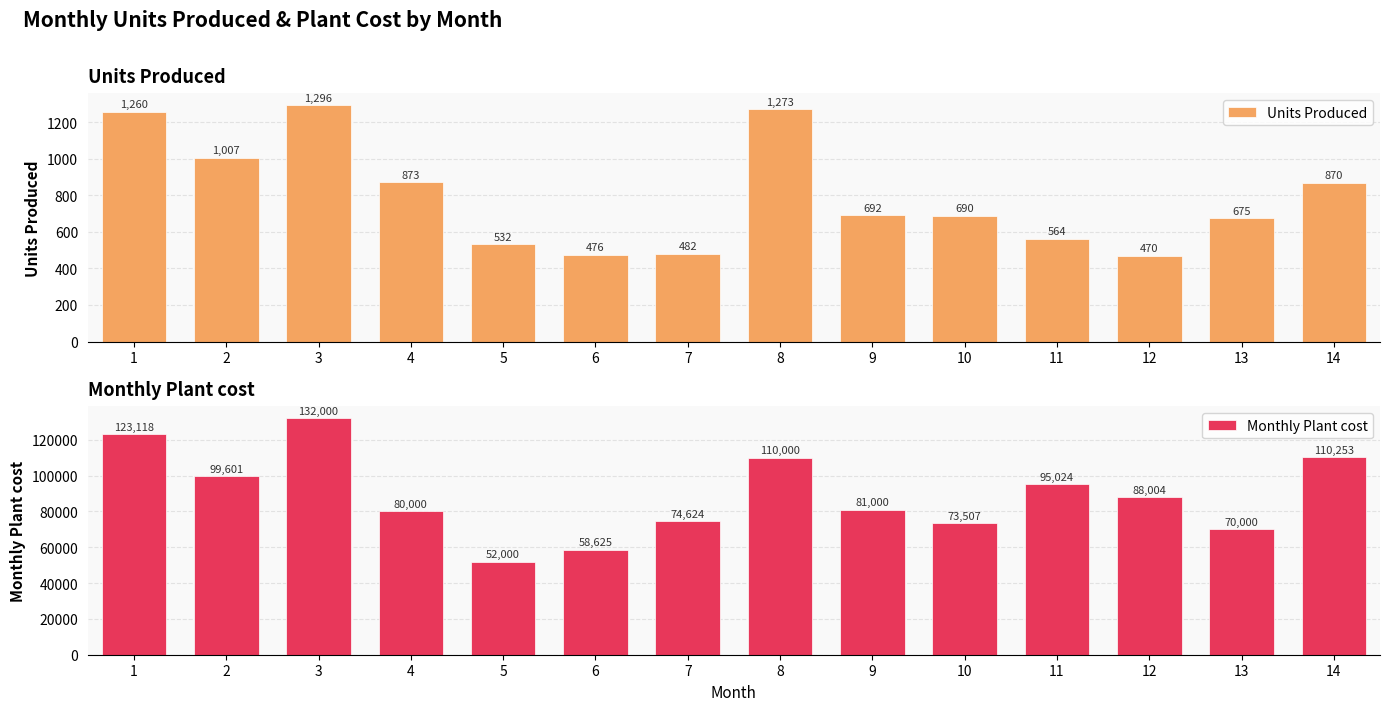

At which label is Monthly Plant cost closest to 92000?

11